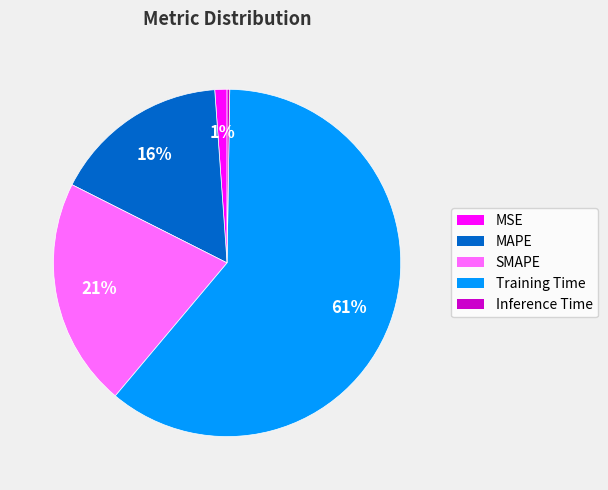

Do SMAPE and Training Time together represent more than half of the pie?

Yes